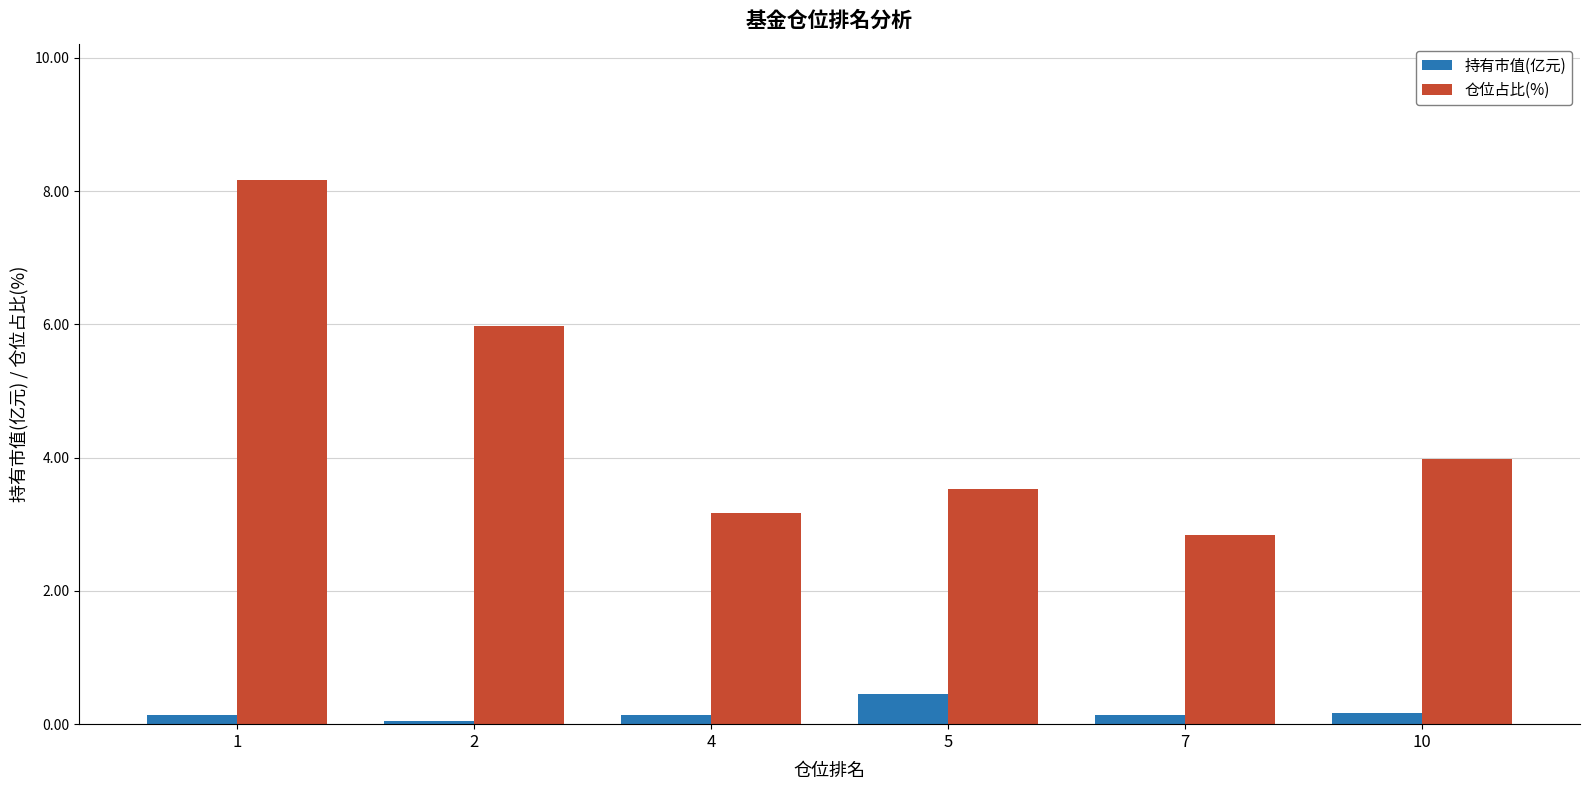

Rank the series by their average value, from highest to lowest.

仓位占比(%), 持有市值(亿元)